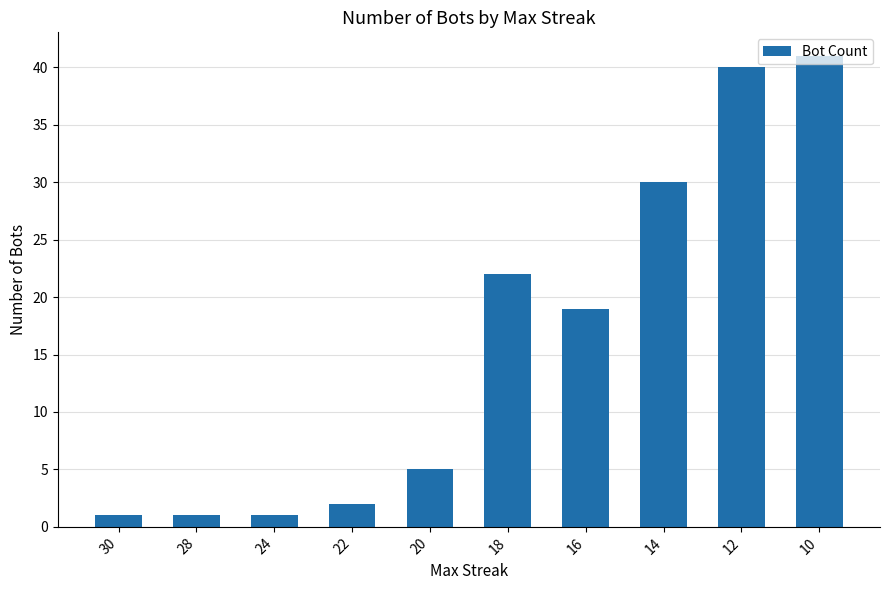

What is the ratio of the value at 18 to the value at 10?

0.5